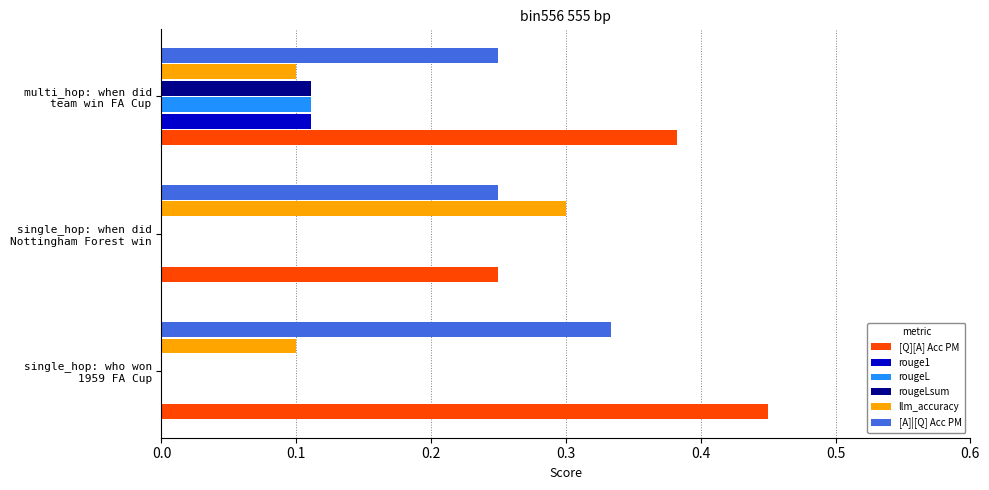

Which series has the largest total across all categories?

[Q][A] Acc PM